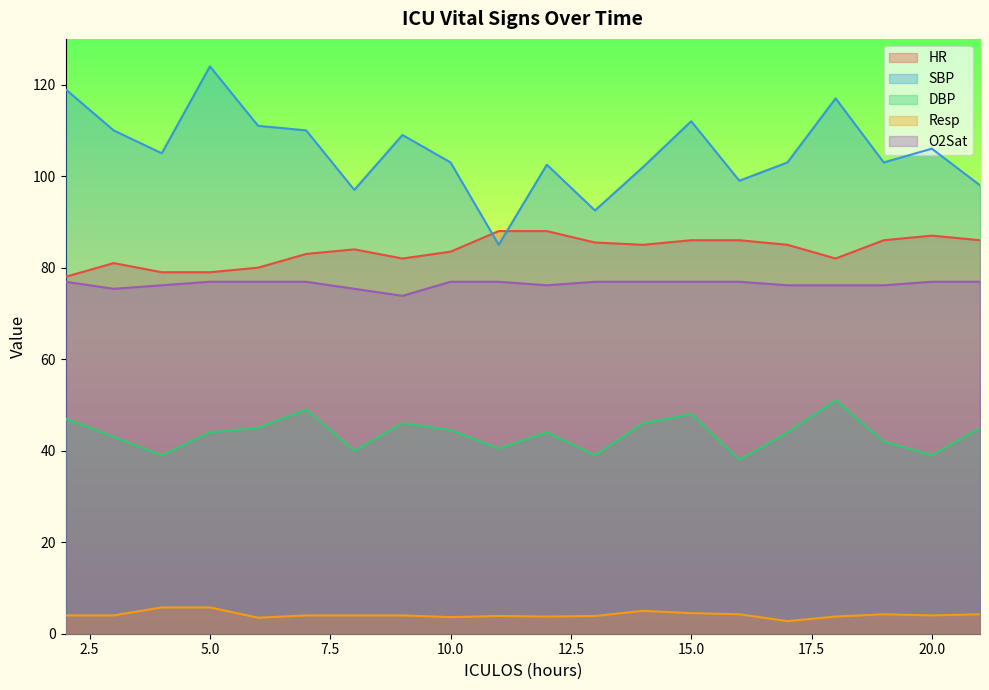

Where is the first local minimum for HR?

9